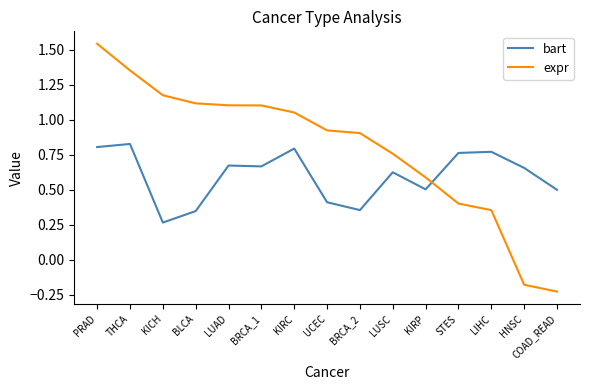

How many values in the expr series exceed 0?

13